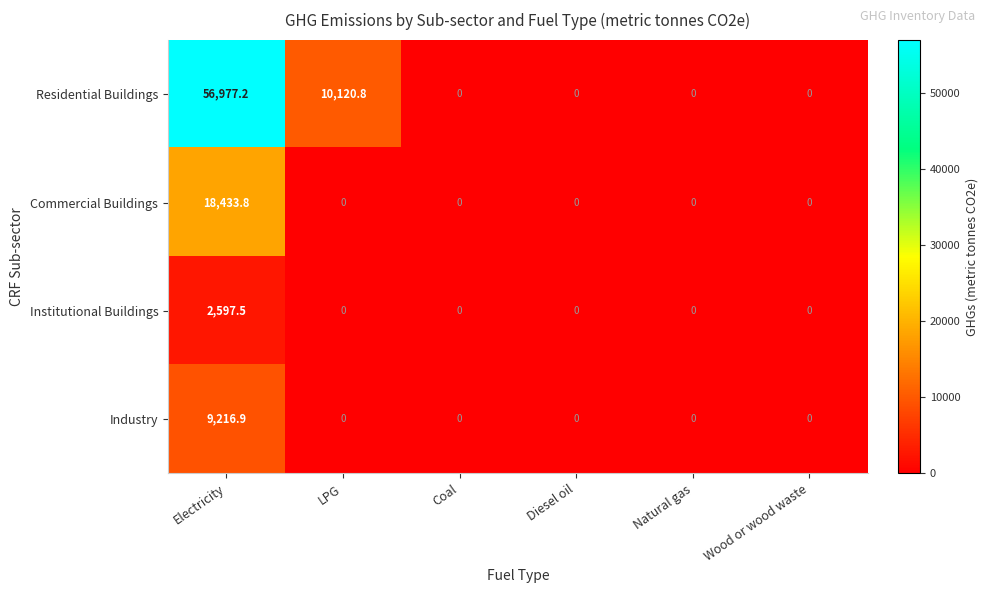

What is the difference between the Industry values at Coal and Electricity?

9216.9